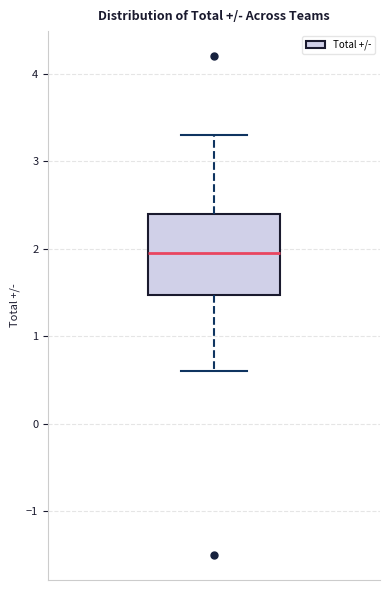

Transcribe this box plot: give where the median line is, the range the box spans, and where the two whiskers end, as read against the y-axis. The values are not printed on the chart, so give them approximately, as read against the axis.

median 2.0, box 1.5 to 2.4, whiskers 0.6 to 3.3